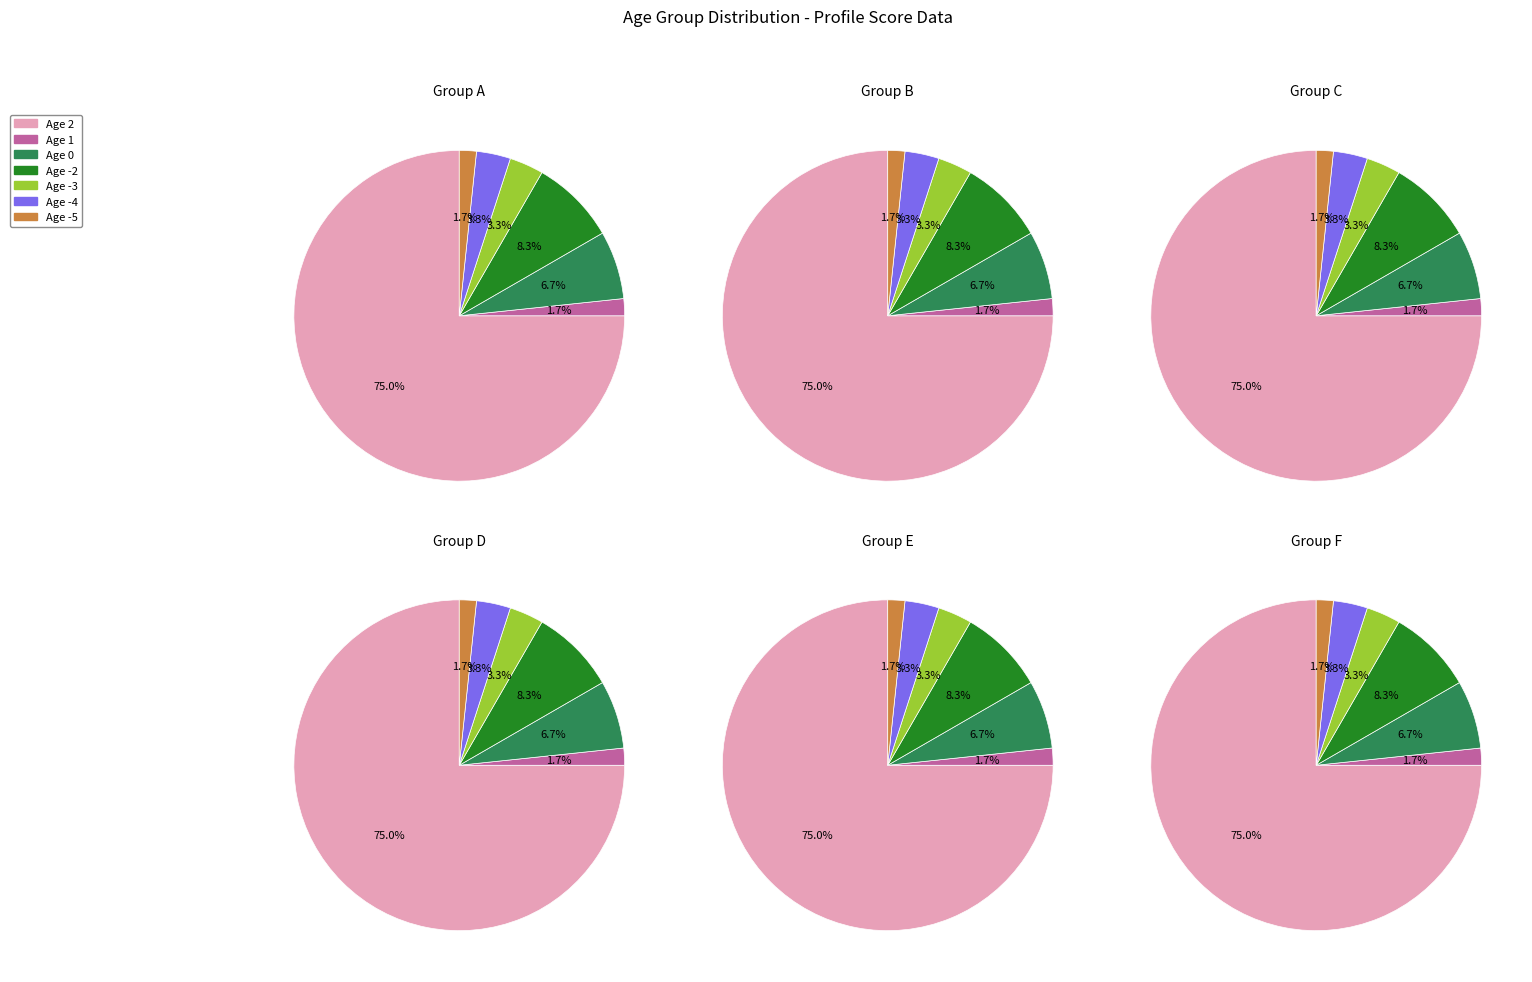

To the nearest percent, what is the average slice percentage?

14%